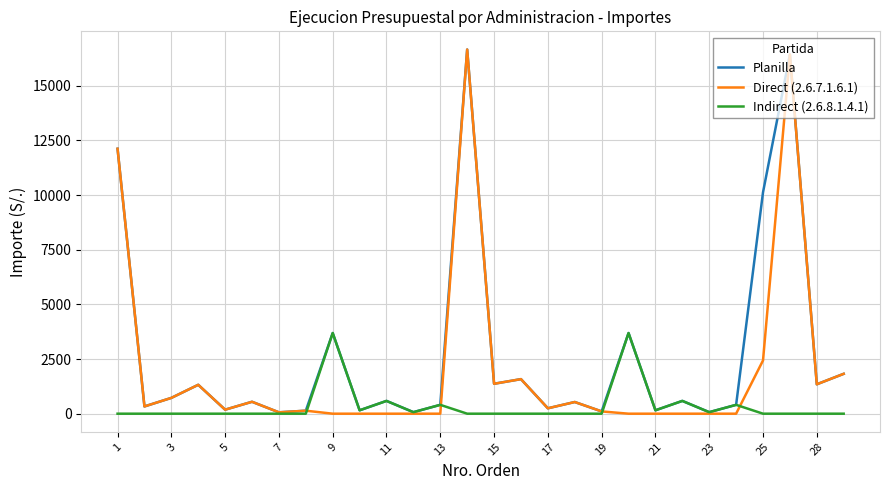

What is the greatest value displayed?

16659.5